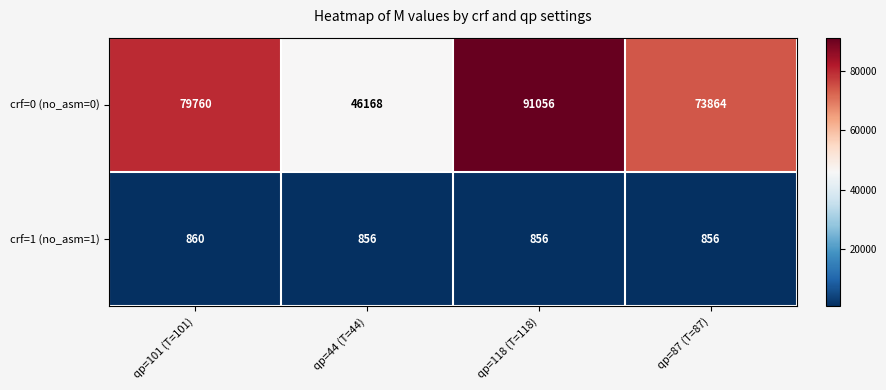

Reading left to right, transcribe all the data shown in this chart.

crf=0 (no_asm=0): 79760	46168	91056	73864
crf=1 (no_asm=1): 860	856	856	856